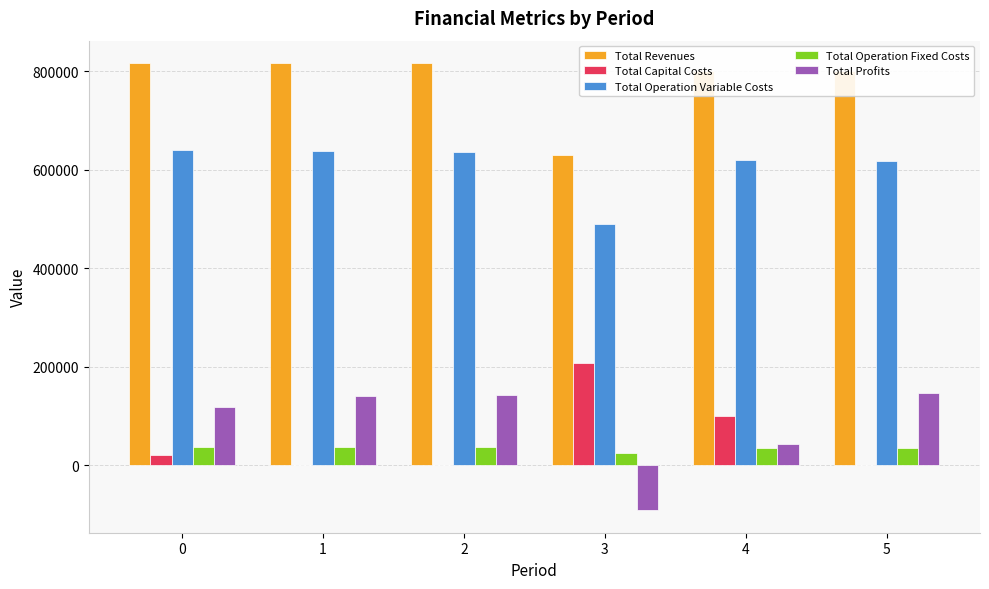

What is the sum of the Total Capital Costs values at 3 and 2?

207200.0